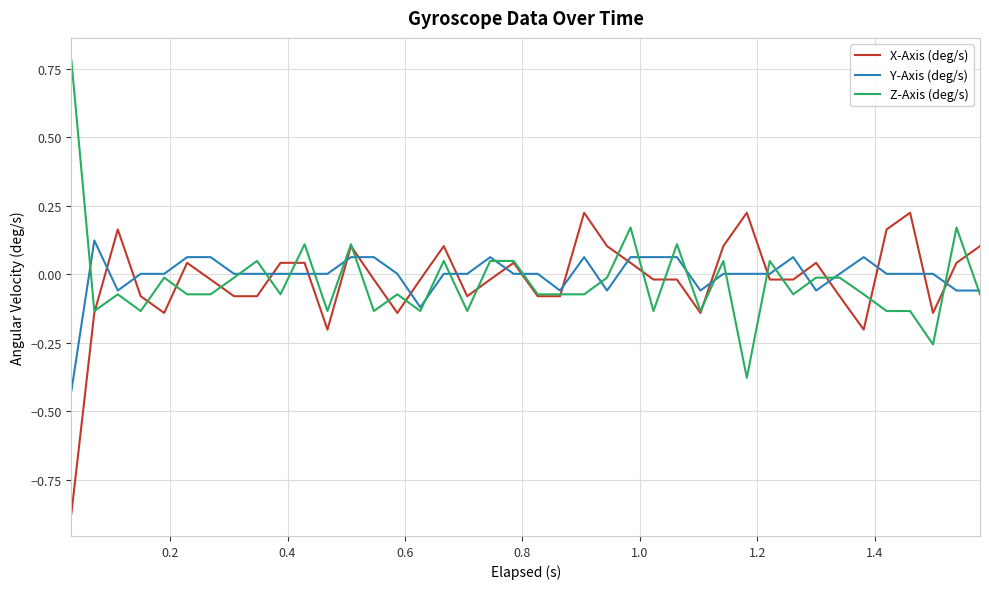

List the series in order of their peak value, lowest first.

Y-Axis (deg/s), X-Axis (deg/s), Z-Axis (deg/s)